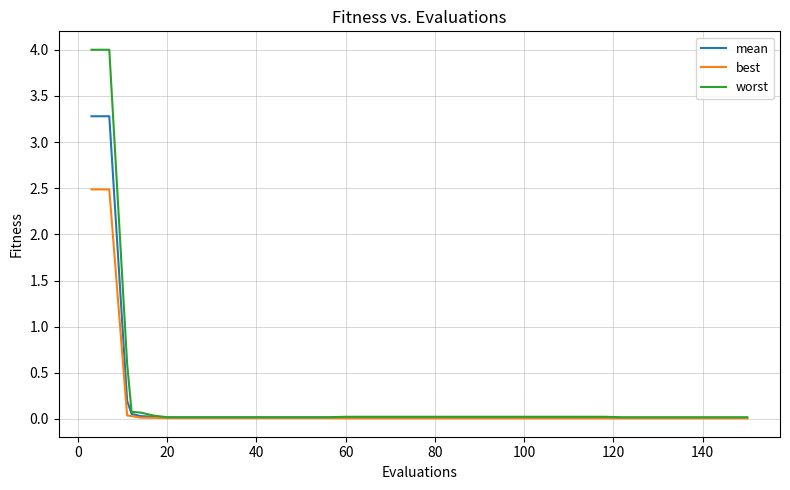

Does the chart display data point markers on the line(s)?

No